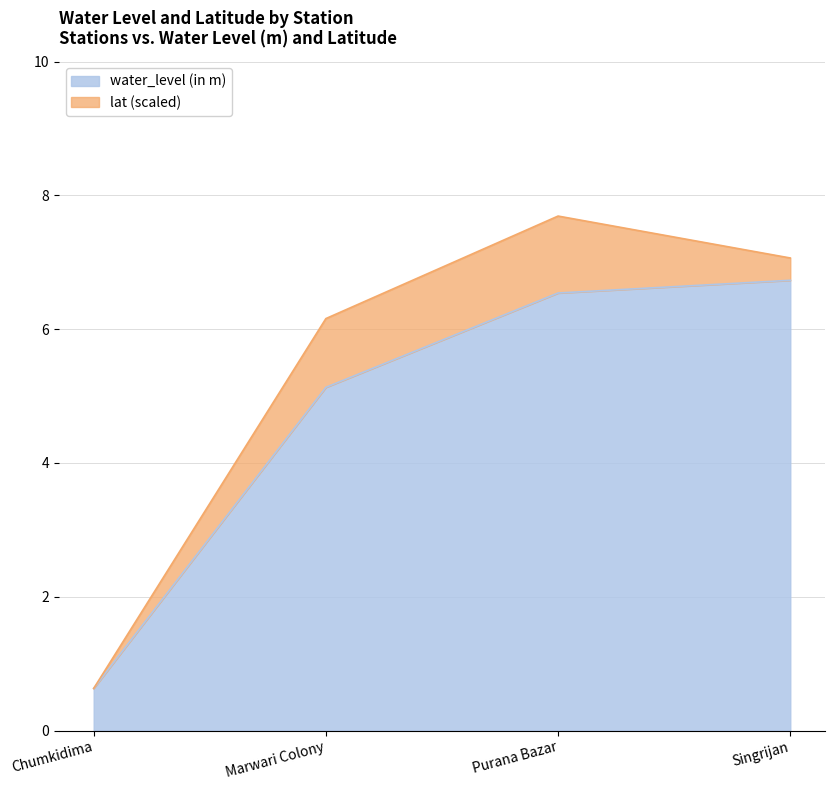

Rank the categories by value from lowest to highest.

Chumkidima, Marwari Colony, Purana Bazar, Singrijan